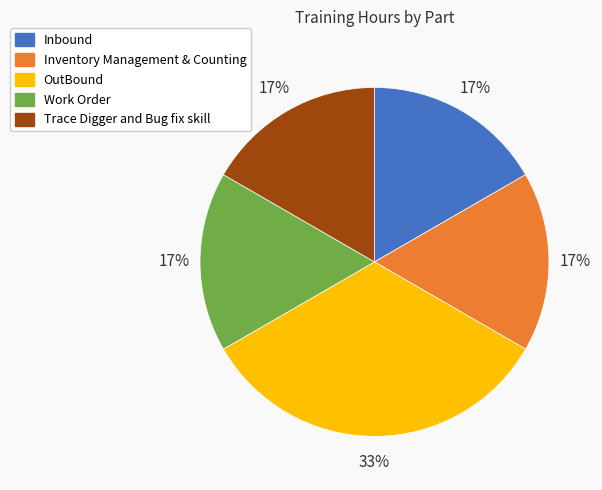

The Trace Digger and Bug fix skill slice represents 8% of the pie. True or false?

False